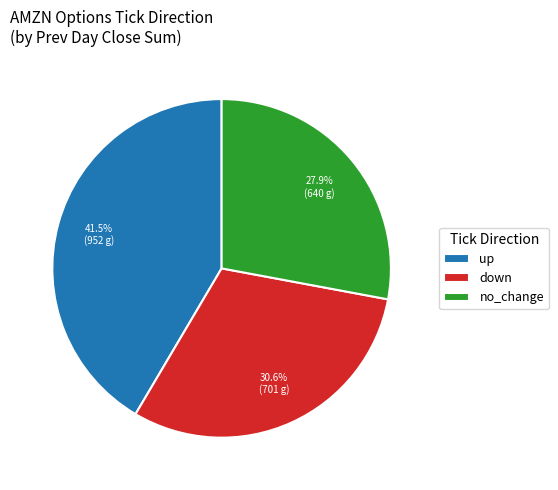

To the nearest percent, what is the difference between the largest and smallest slice percentages?

14%